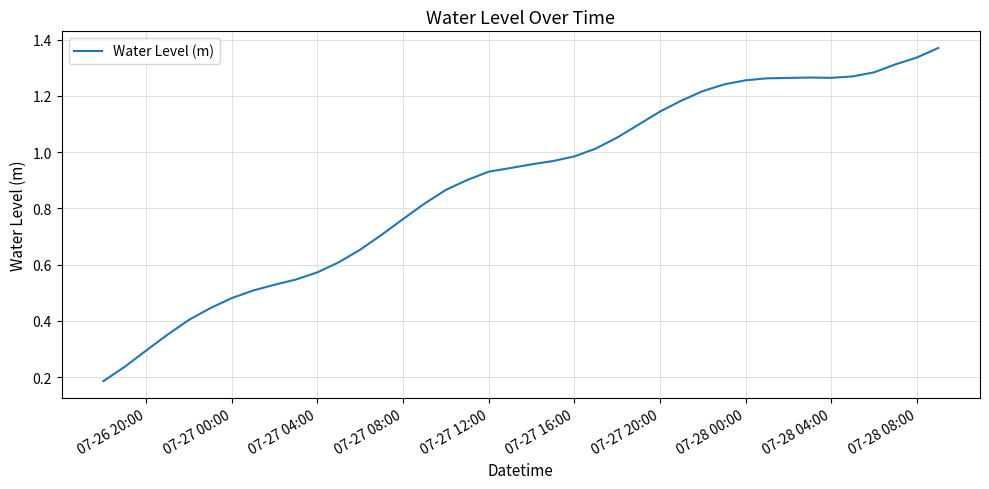

Is this an area chart (filled region under the line)?

No